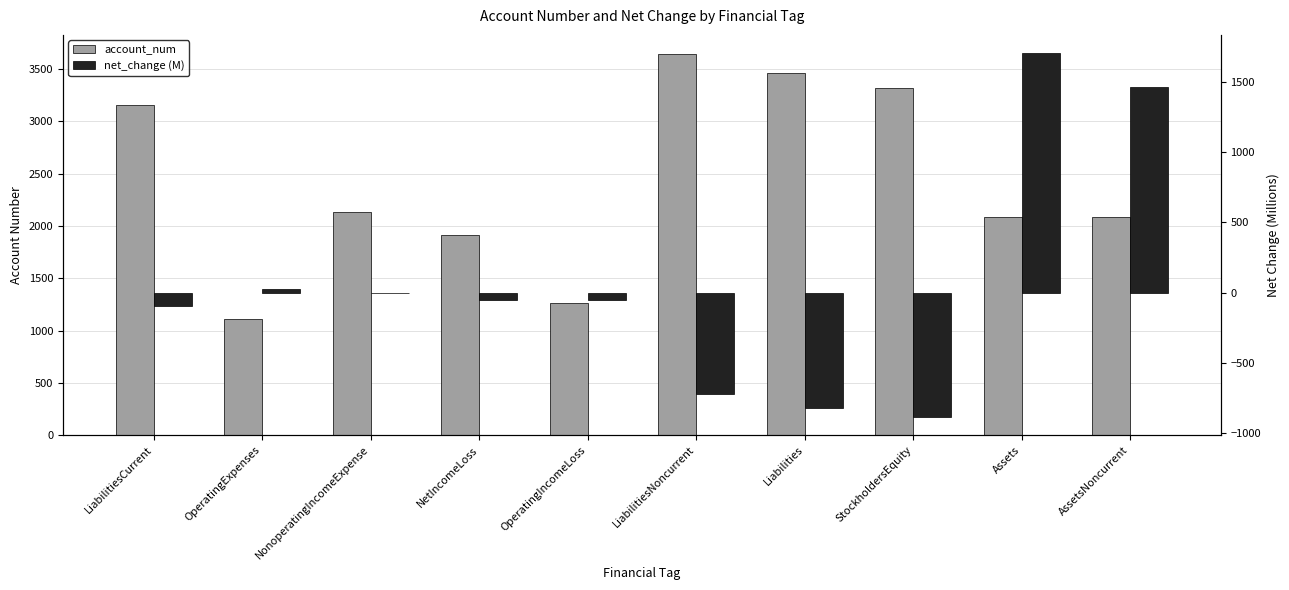

At which label does account_num first exceed 2130?

LiabilitiesCurrent